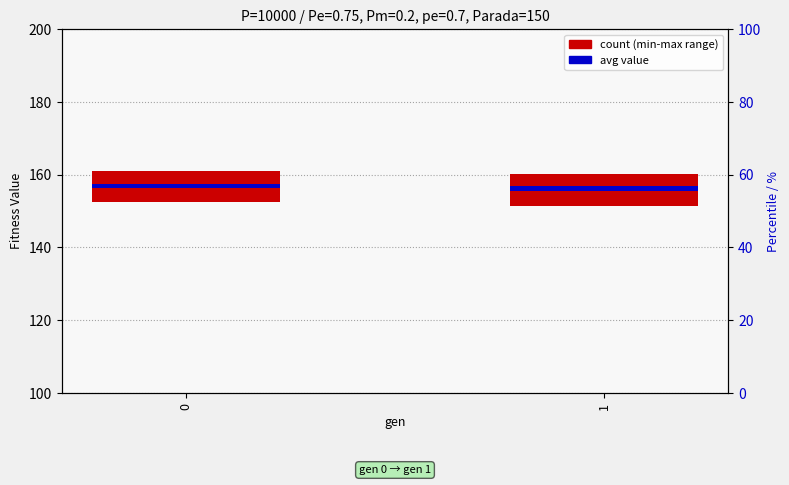

At 0, list the series in order from smallest to largest.

avg, min-max range